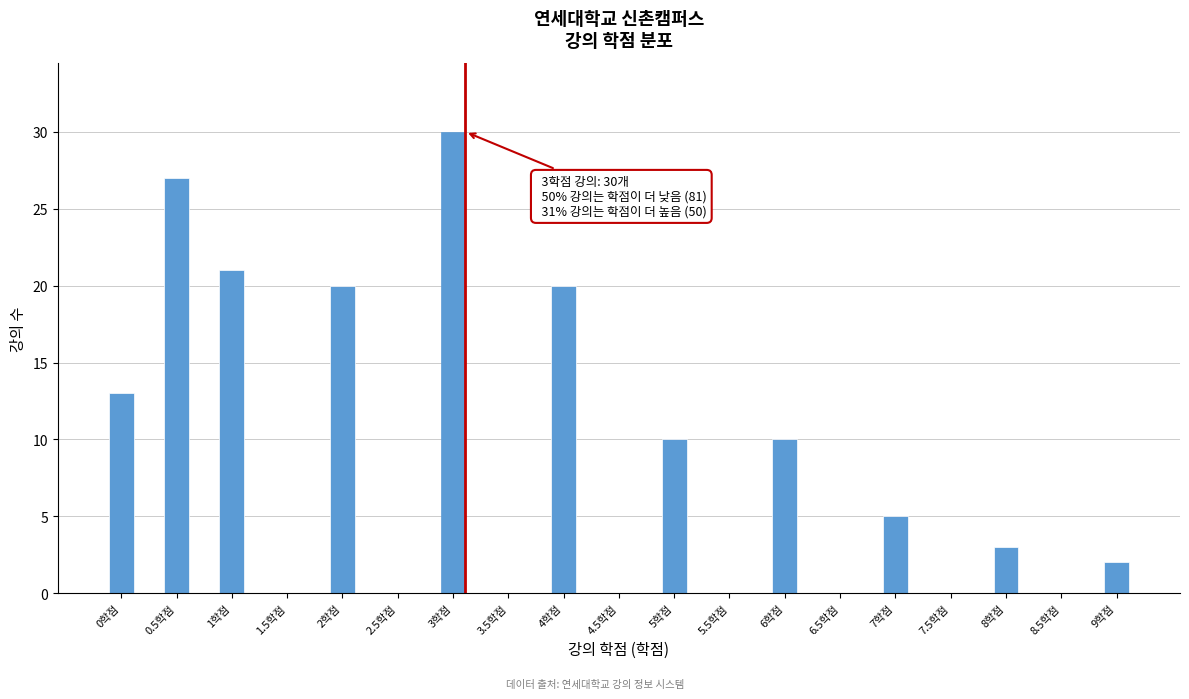

Reading left to right, what are all the values shown in this chart?

0학점=13	0.5학점=27	1학점=21	1.5학점=0	2학점=20	2.5학점=0	3학점=30	3.5학점=0	4학점=20	4.5학점=0	5학점=10	5.5학점=0	6학점=10	6.5학점=0	7학점=5	7.5학점=0	8학점=3	8.5학점=0	9학점=2